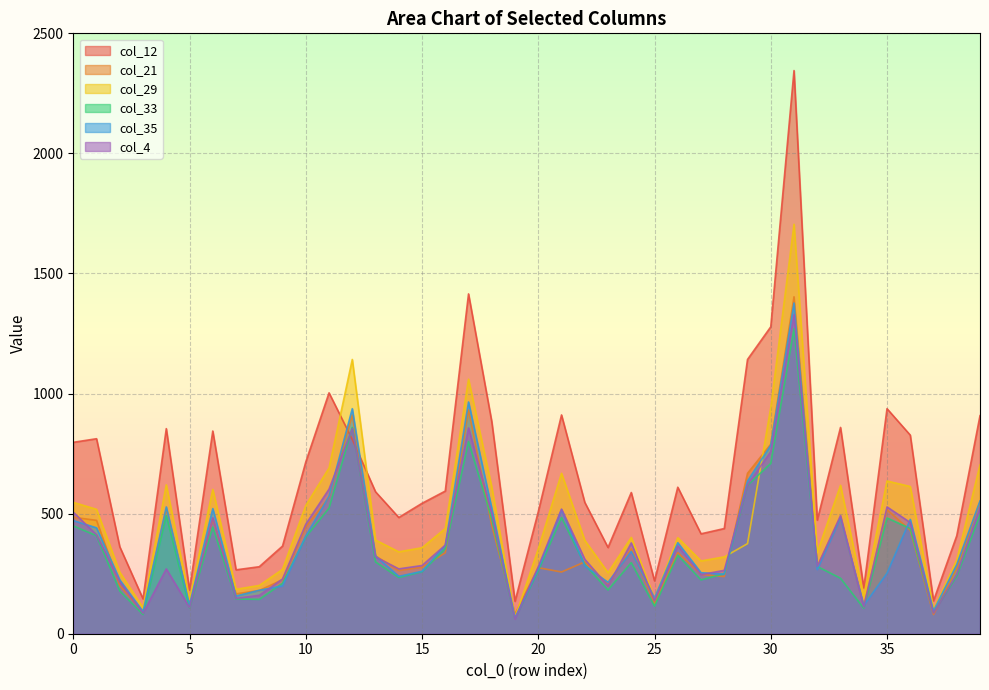

How many lines are shown in the chart?

6